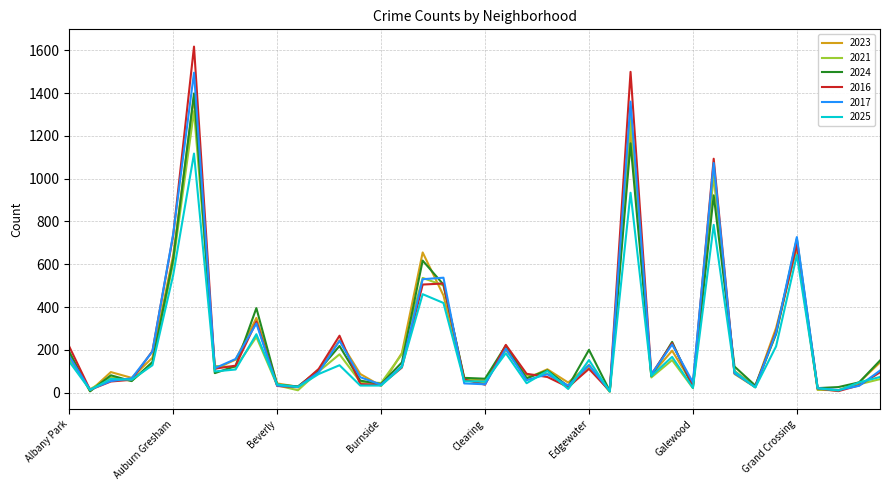

Which series has the widest spread of values?

2016